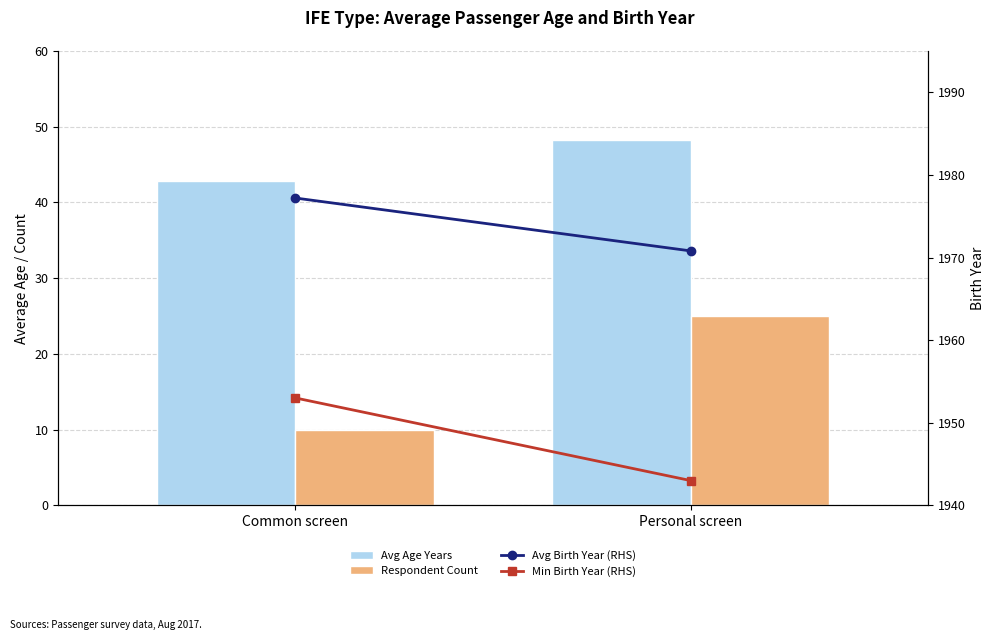

Reading left to right, what are all the values shown in this chart?

Avg Age Years: 42.8	48.2
Respondent Count: 10.0	25.0
Avg Birth Year (RHS): 1977.2	1970.8
Min Birth Year (RHS): 1953.0	1943.0